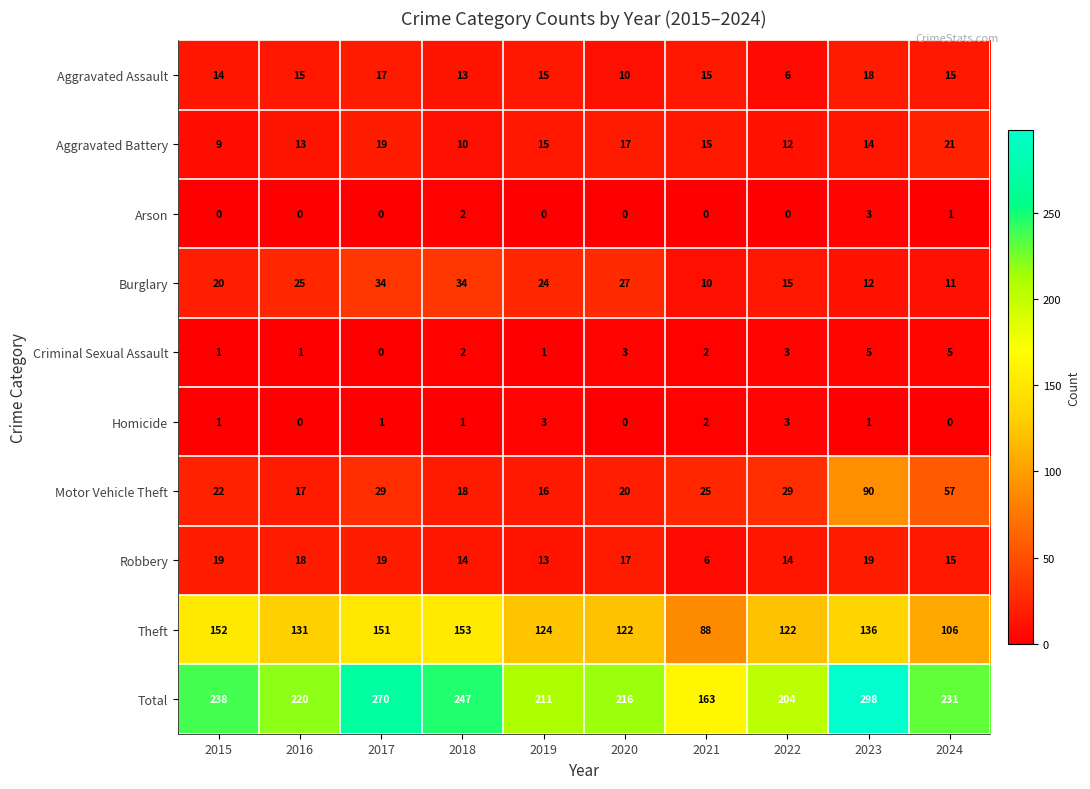

Which series has the largest range (max minus min)?

Total